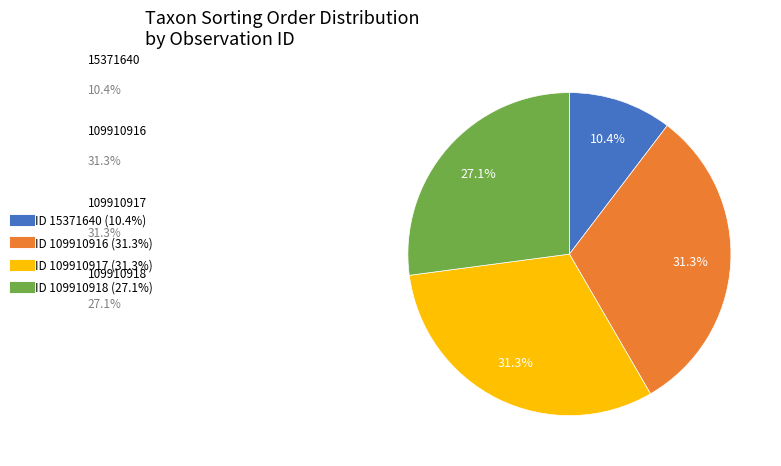

Is there a majority slice in this chart?

No